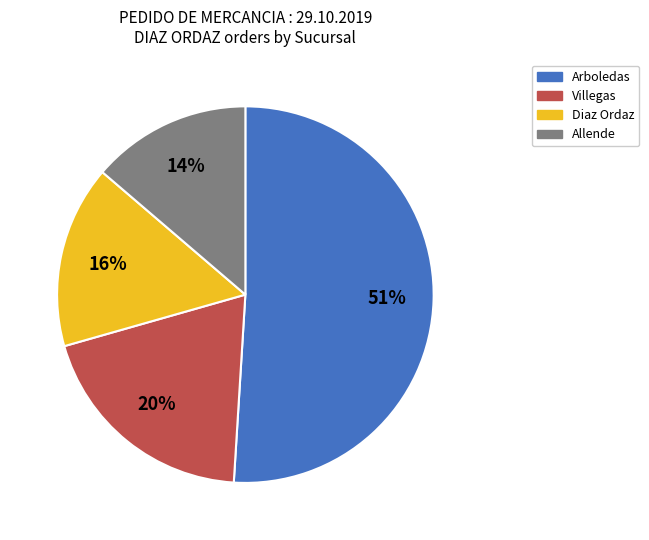

Which slice is the largest?

Arboledas